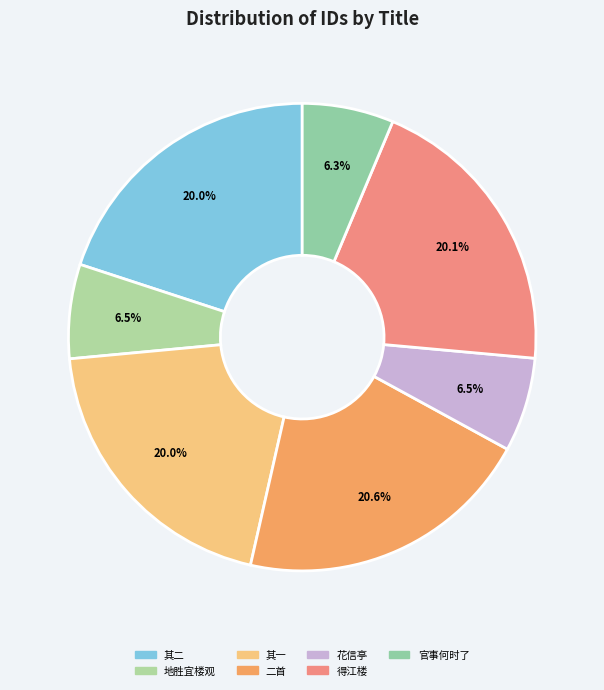

To the nearest percent, what is the average slice percentage?

14%